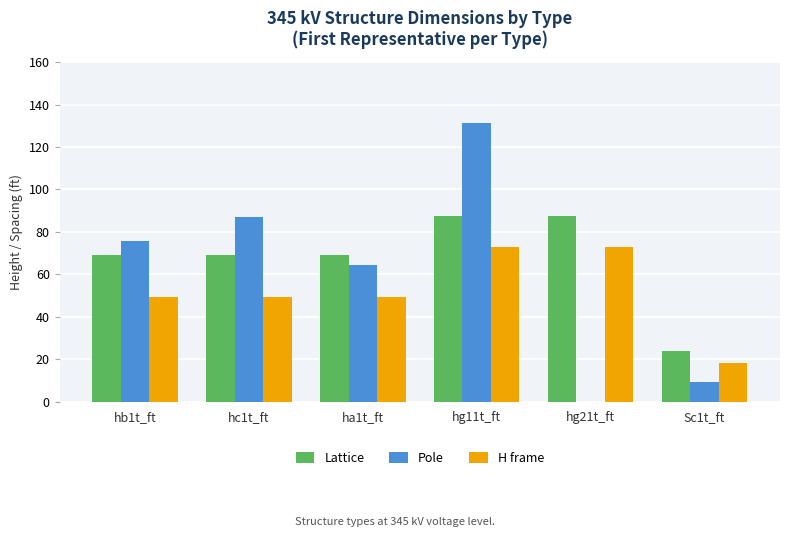

Is the value of Lattice at hc1t_ft greater than the value of Pole at hg21t_ft?

Yes